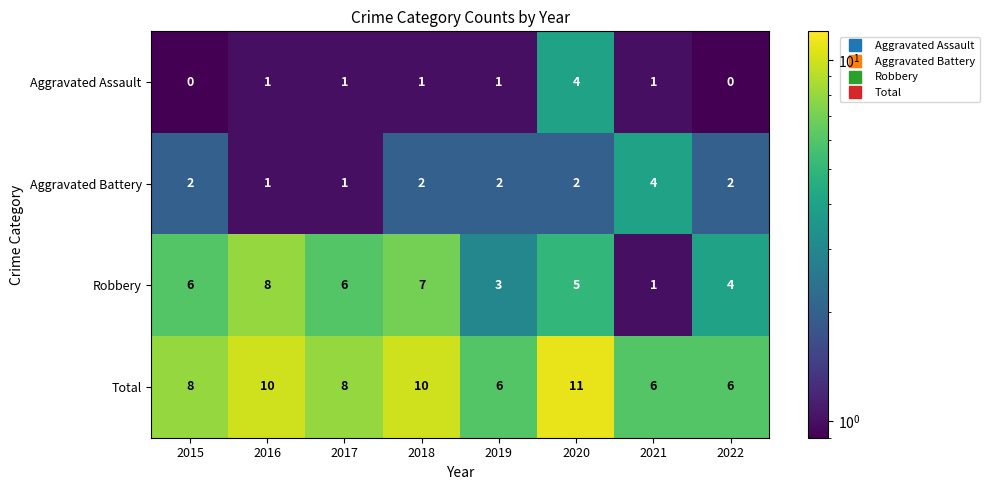

Which series has the largest total across all categories?

Total